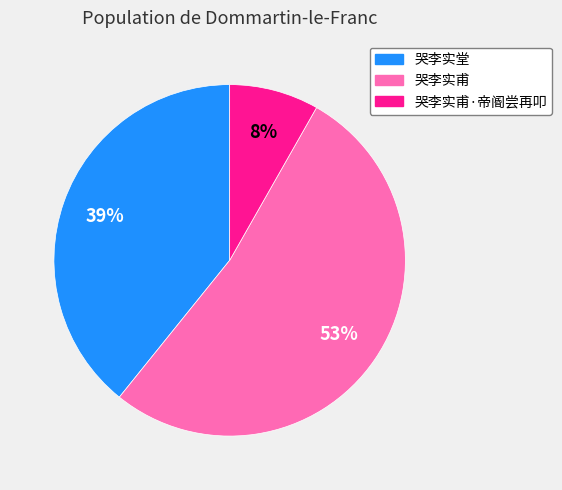

Rank the categories by value from lowest to highest.

哭李实甫·帝阍尝再叩, 哭李实堂, 哭李实甫